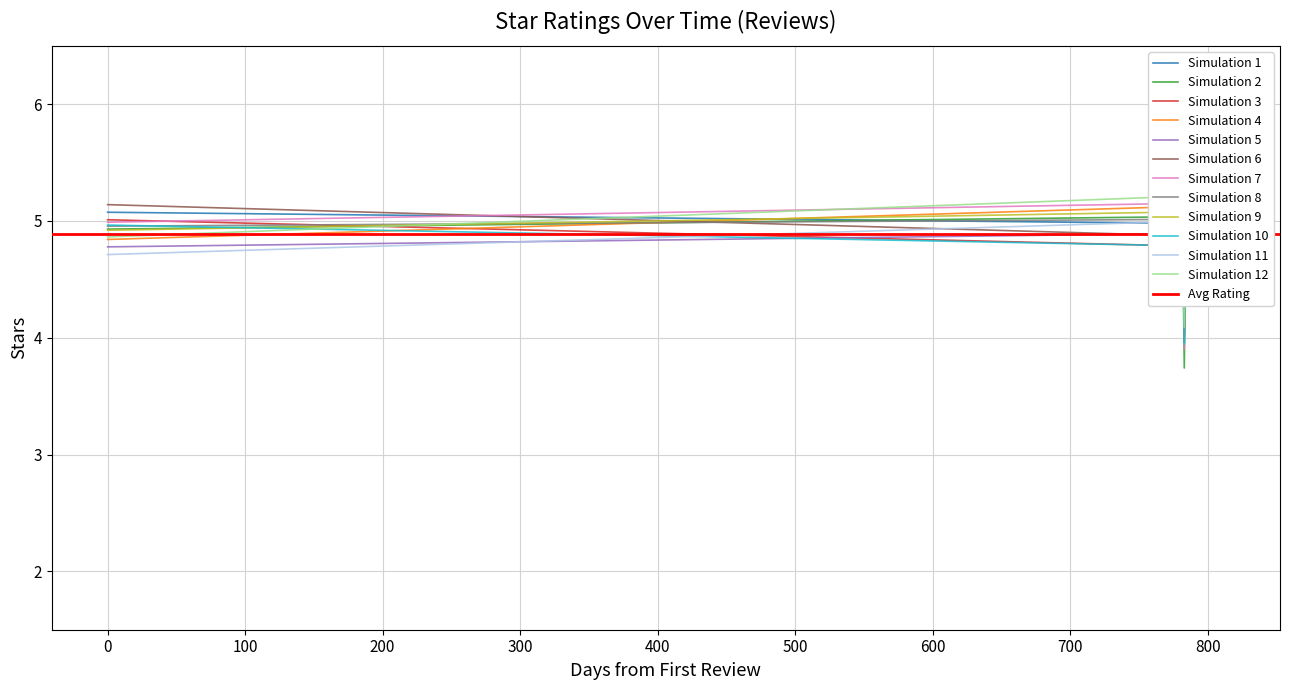

How many values are between 5 and 6?

17